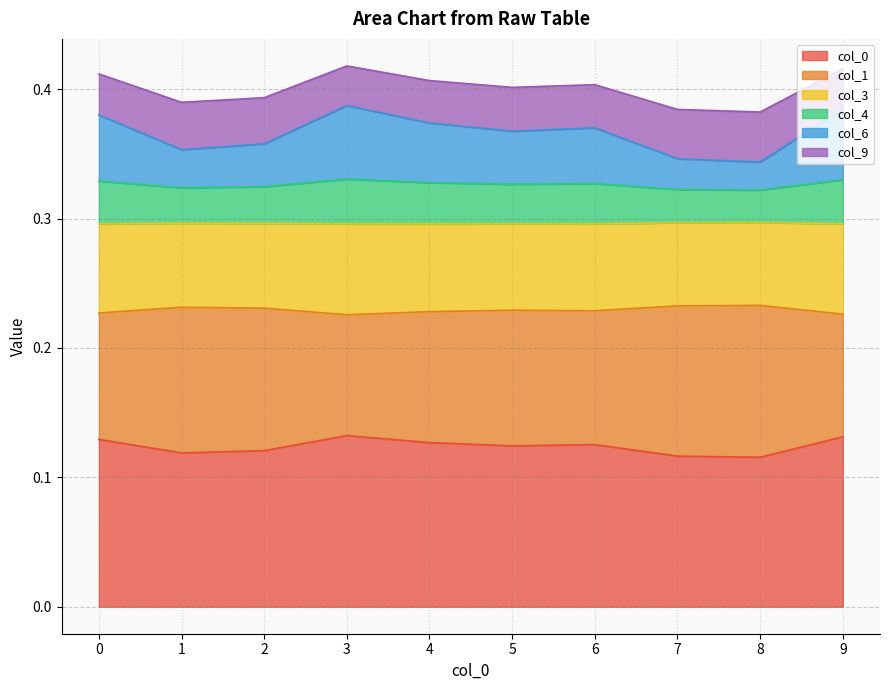

What is the total value across all series at 6?

0.4